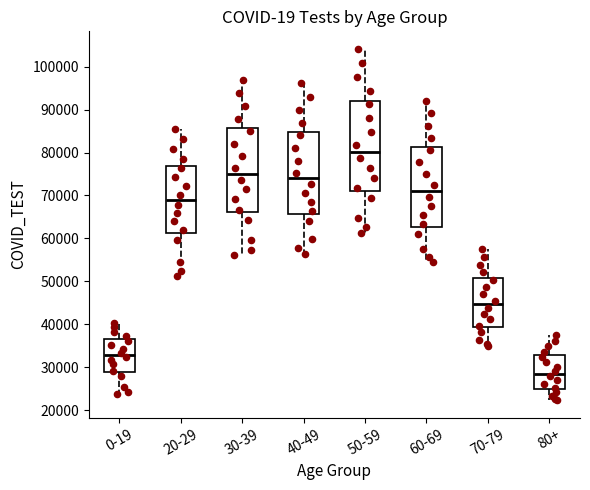

Where is the lower edge of the box for 70-79 on the y-axis? The values are not printed on the chart, so give them approximately, as read against the axis.

39000